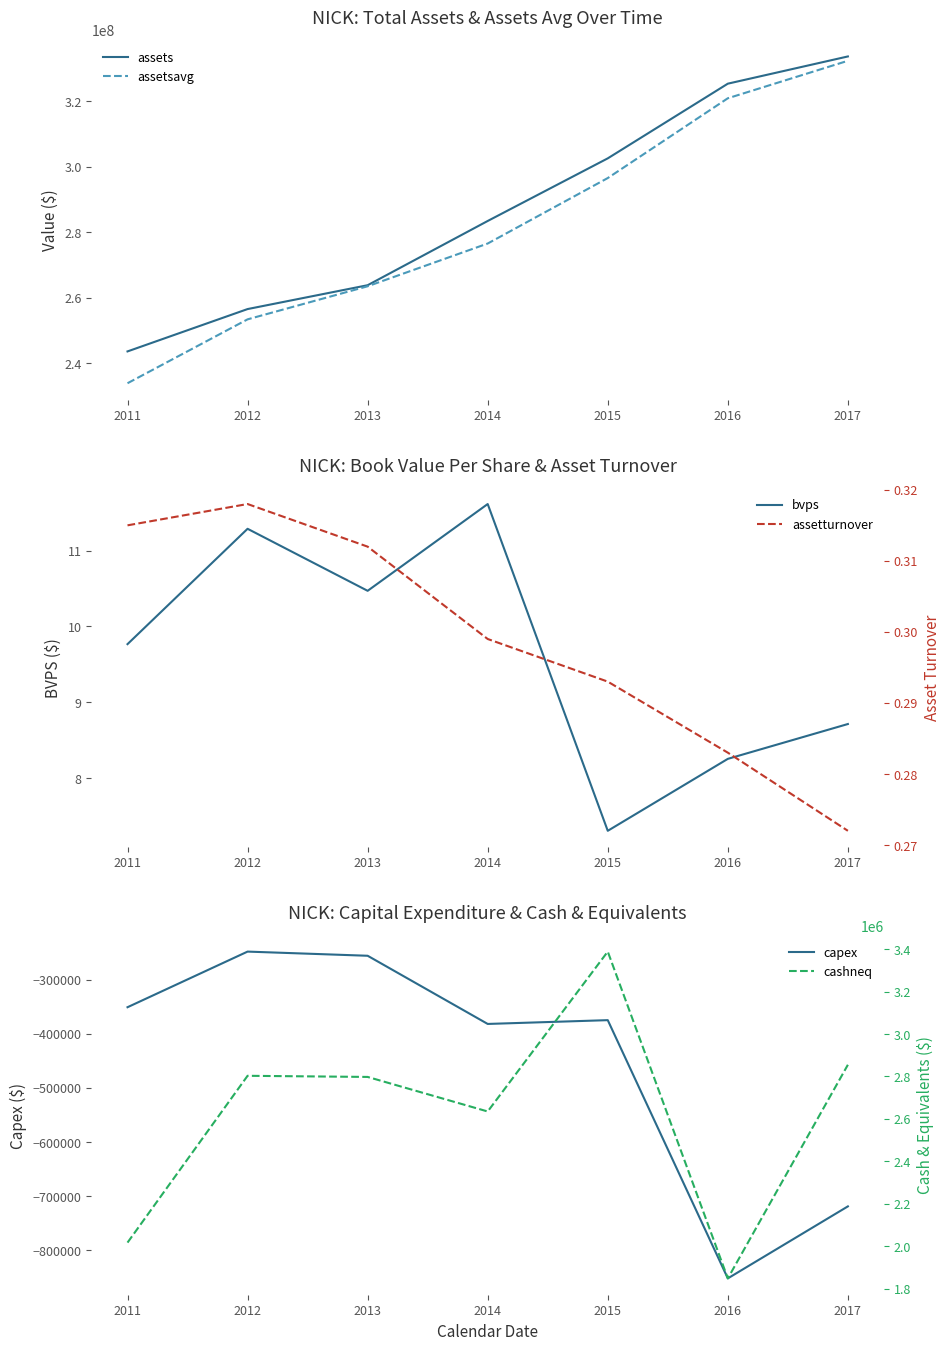

The value of assetsavg at 2011 is 233937462.0. True or false?

True